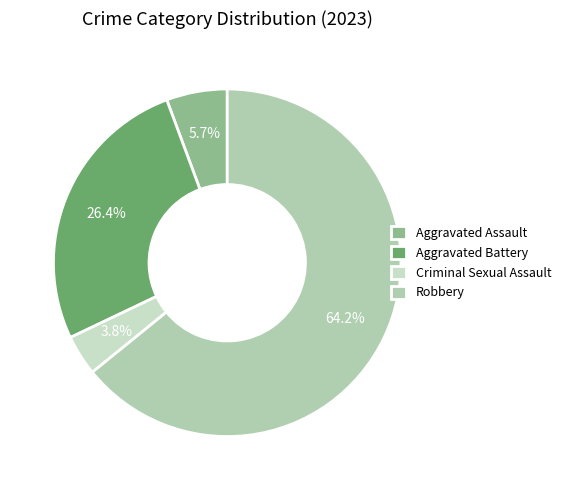

What portion of the pie excludes Aggravated Battery?

73.6%